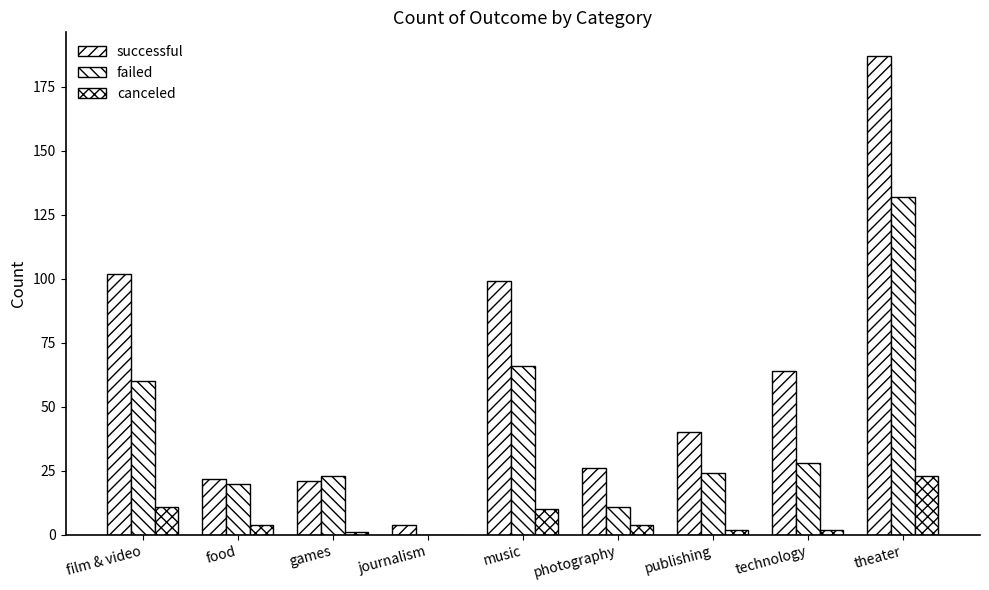

Are the bars grouped side by side (vs. stacked)?

Yes